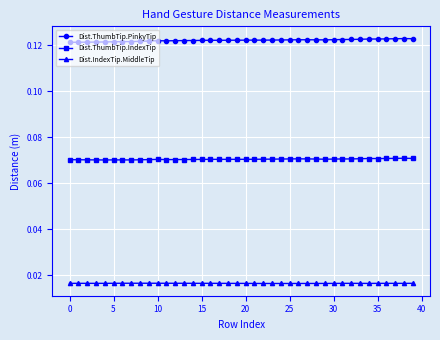

True or false: Dist.IndexTip.MiddleTip and Dist.ThumbTip.PinkyTip intersect in this chart.

False